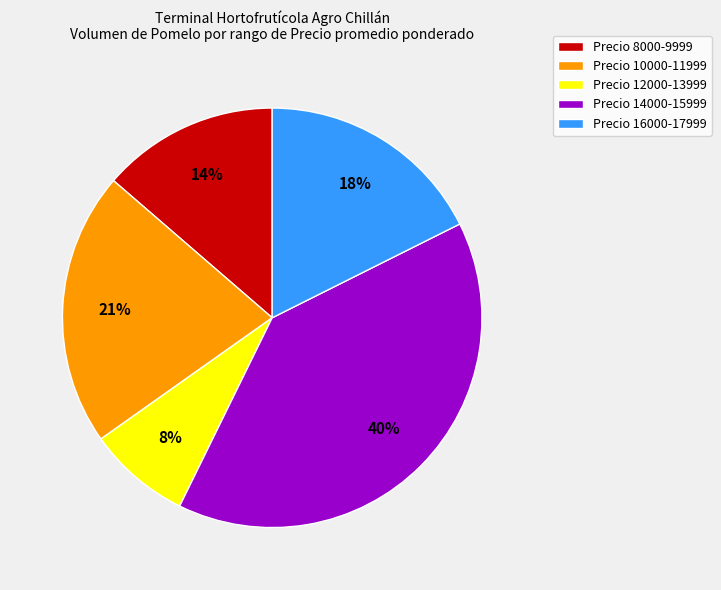

What is the smallest slice in the pie chart?

Precio 12000-13999